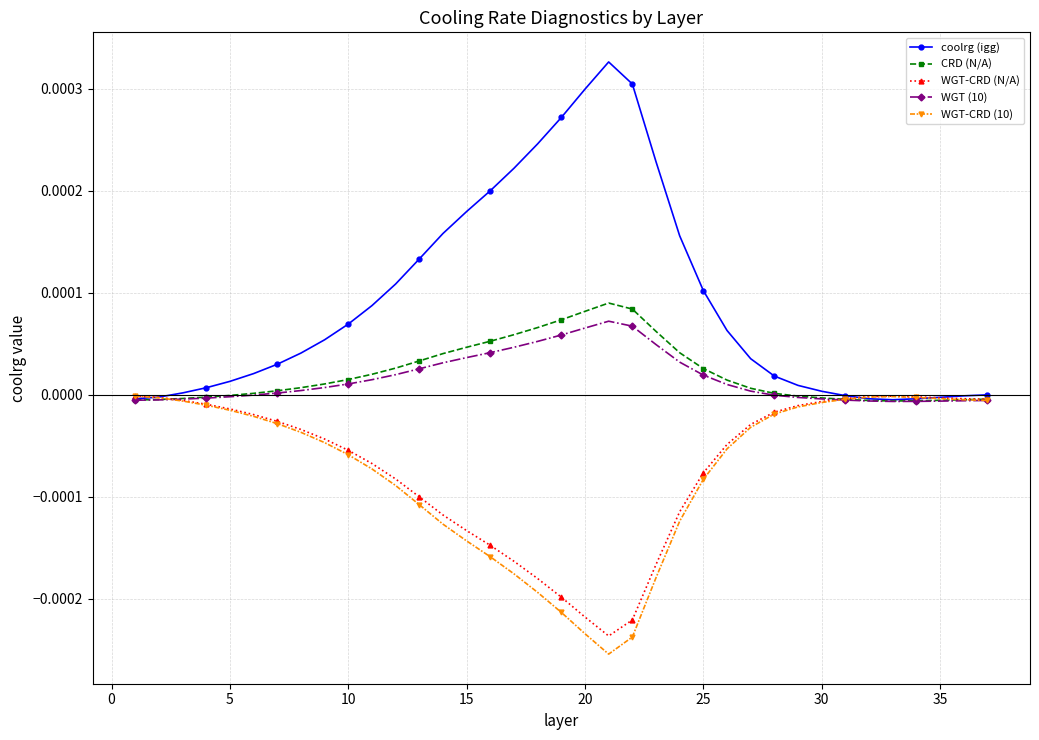

How many categories are shown in the chart?

37